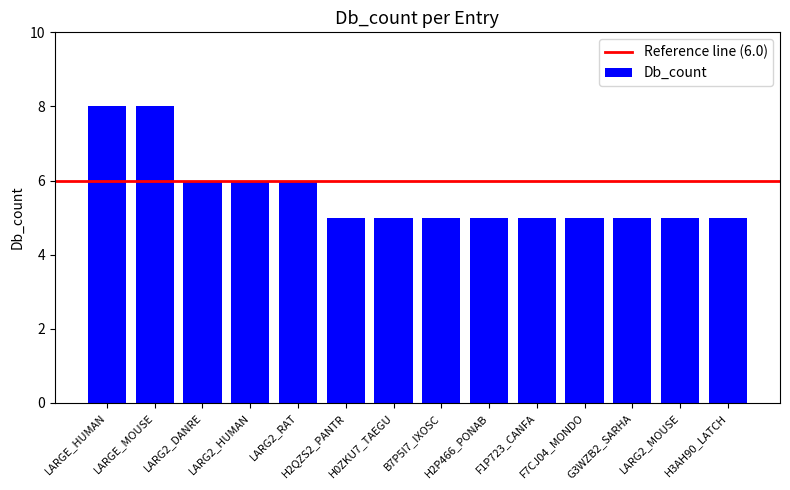

What is the smallest value displayed?

5